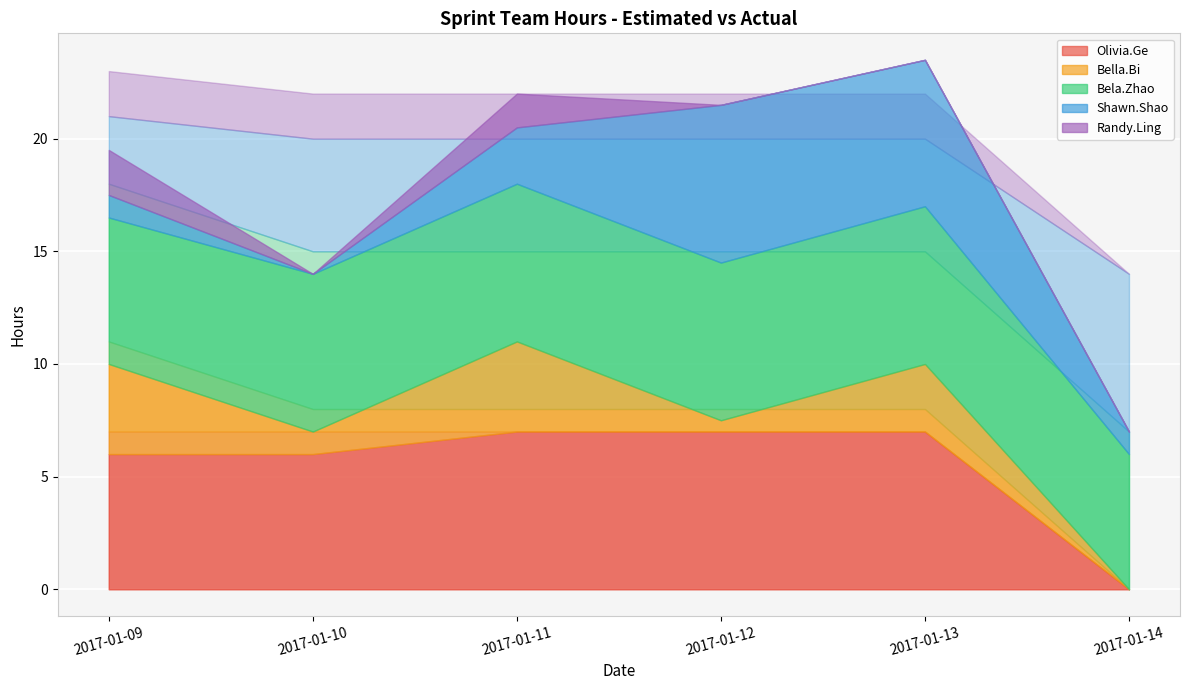

How many lines are shown in the chart?

5